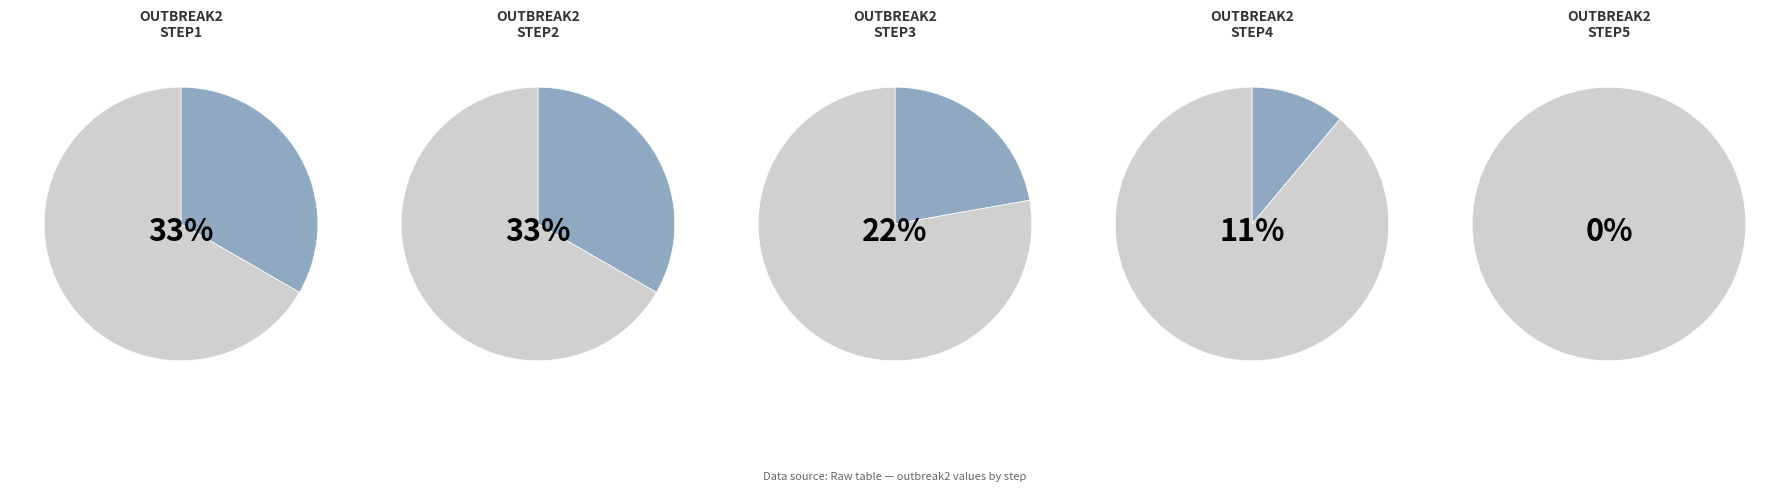

Which slice is the largest?

step1